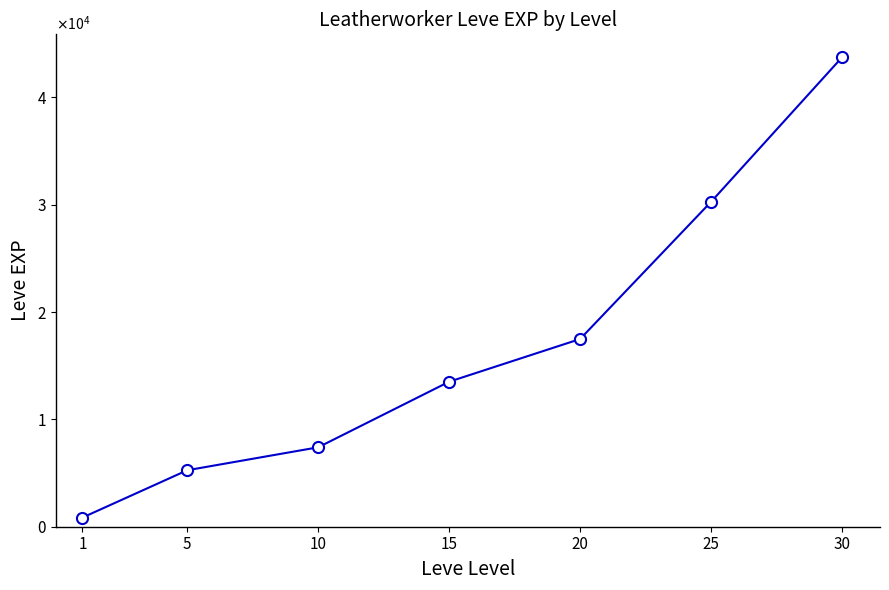

Is this an area chart (filled region under the line)?

No